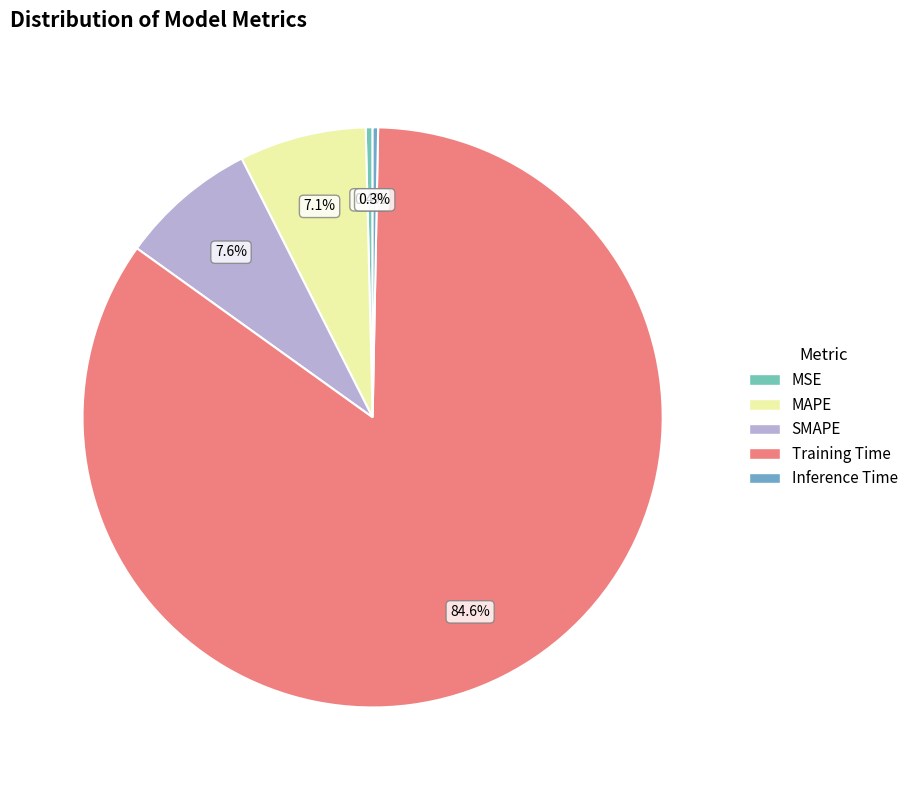

Is it true that MAPE is 7% of the pie?

True